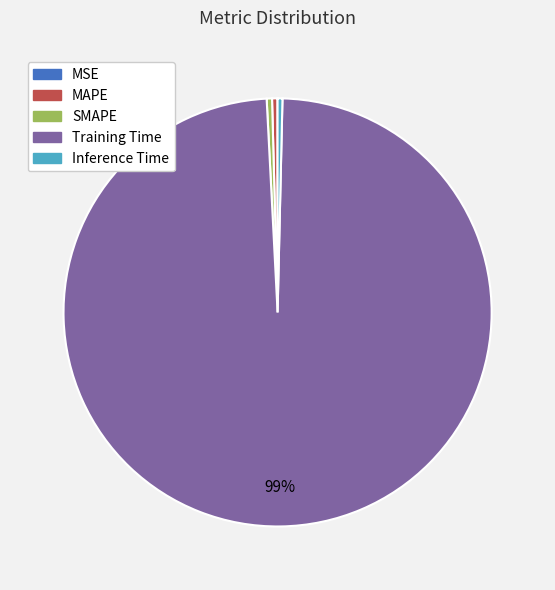

What is the largest slice in the pie chart?

Training Time